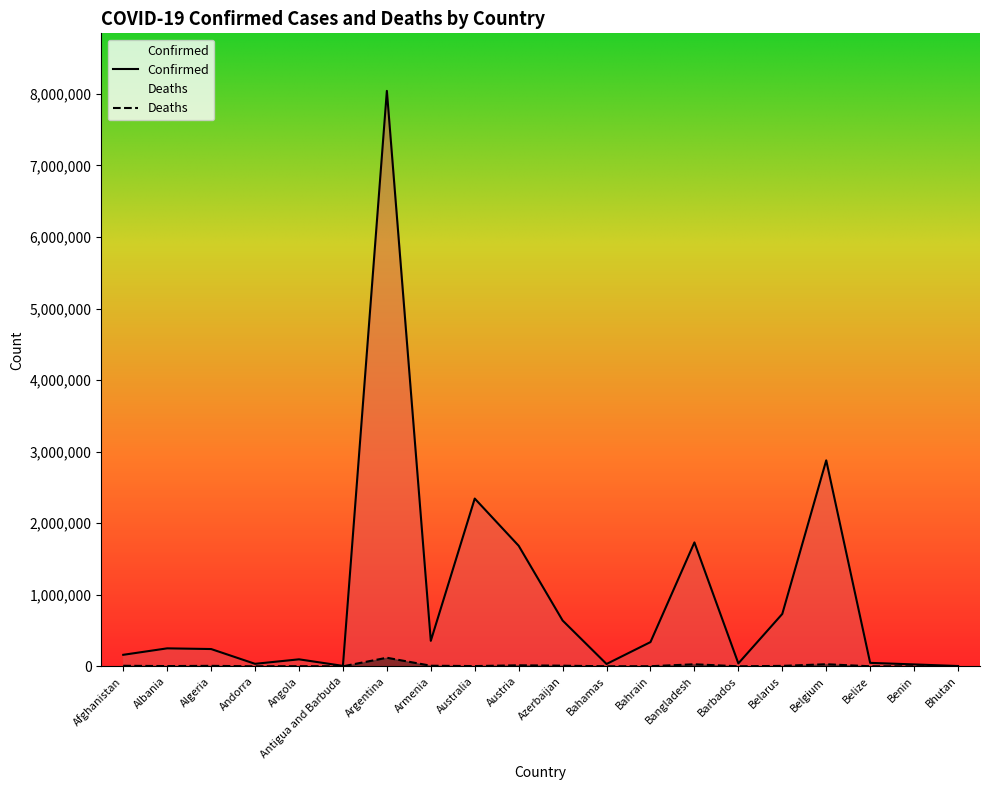

At Belize, list the series in order from largest to smallest.

Confirmed, Deaths